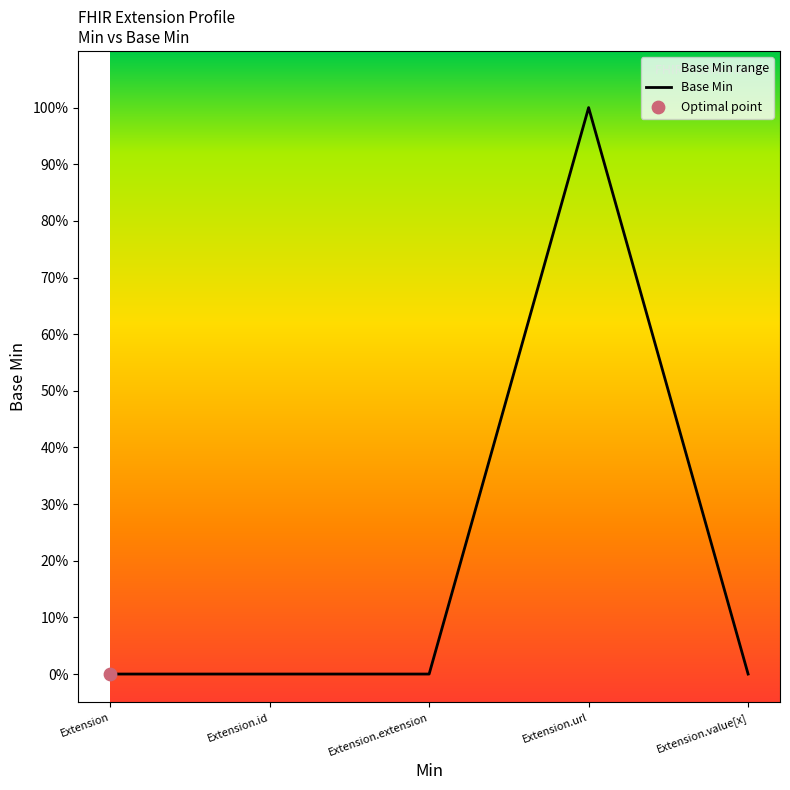

Between Extension.id and Extension.url, which is larger?

Extension.url